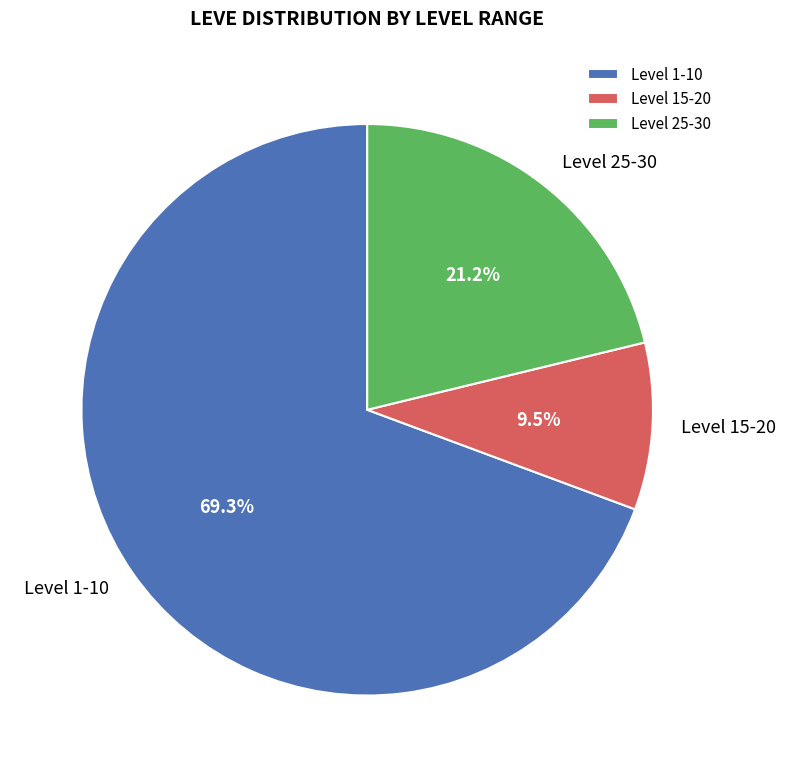

What is the largest slice in the pie chart?

Level 1-10